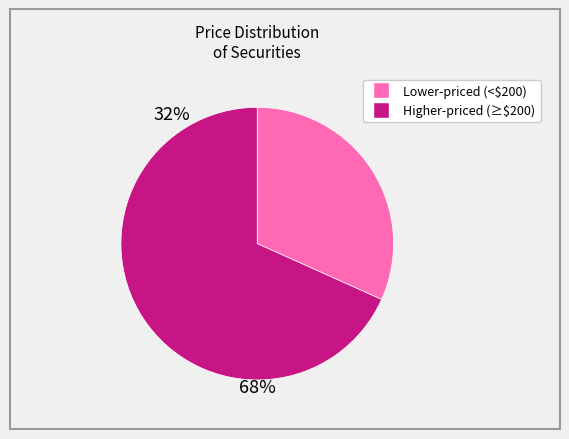

Is there any slice that represents more than half of the pie?

Yes